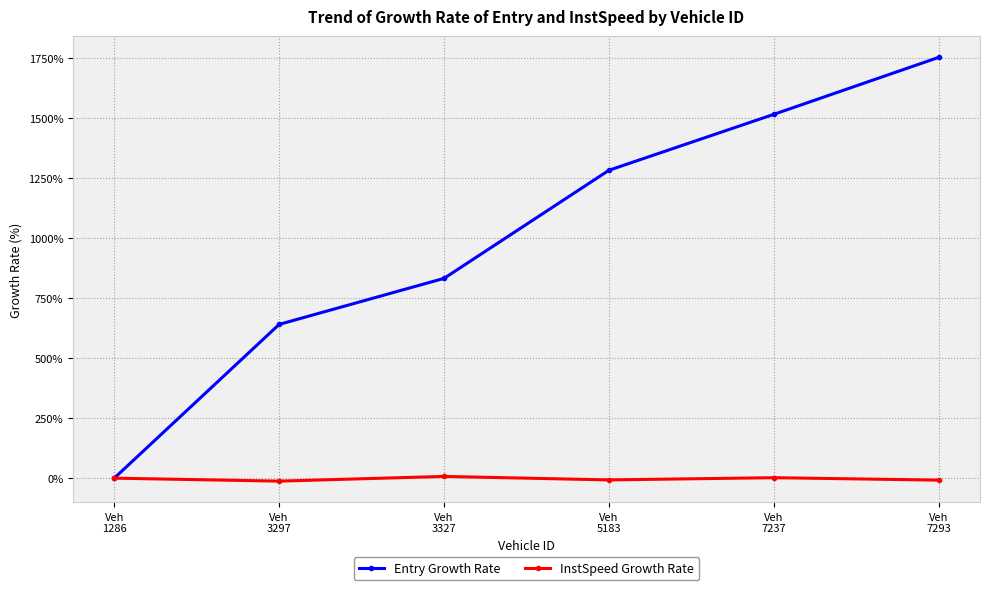

What is the value of the Entry Growth Rate point at the 6th from the left?

1754.3